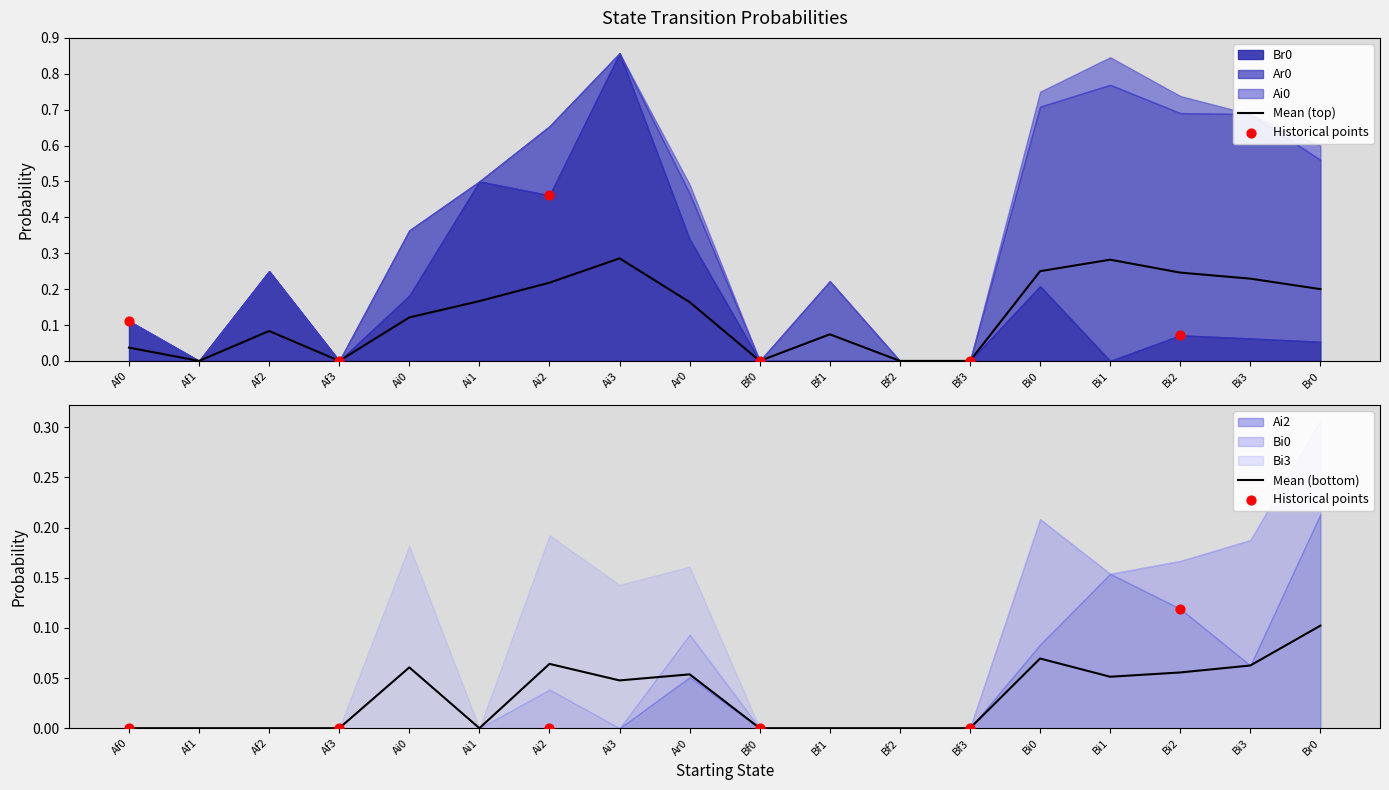

Which series reaches the maximum Y coordinate?

Br0